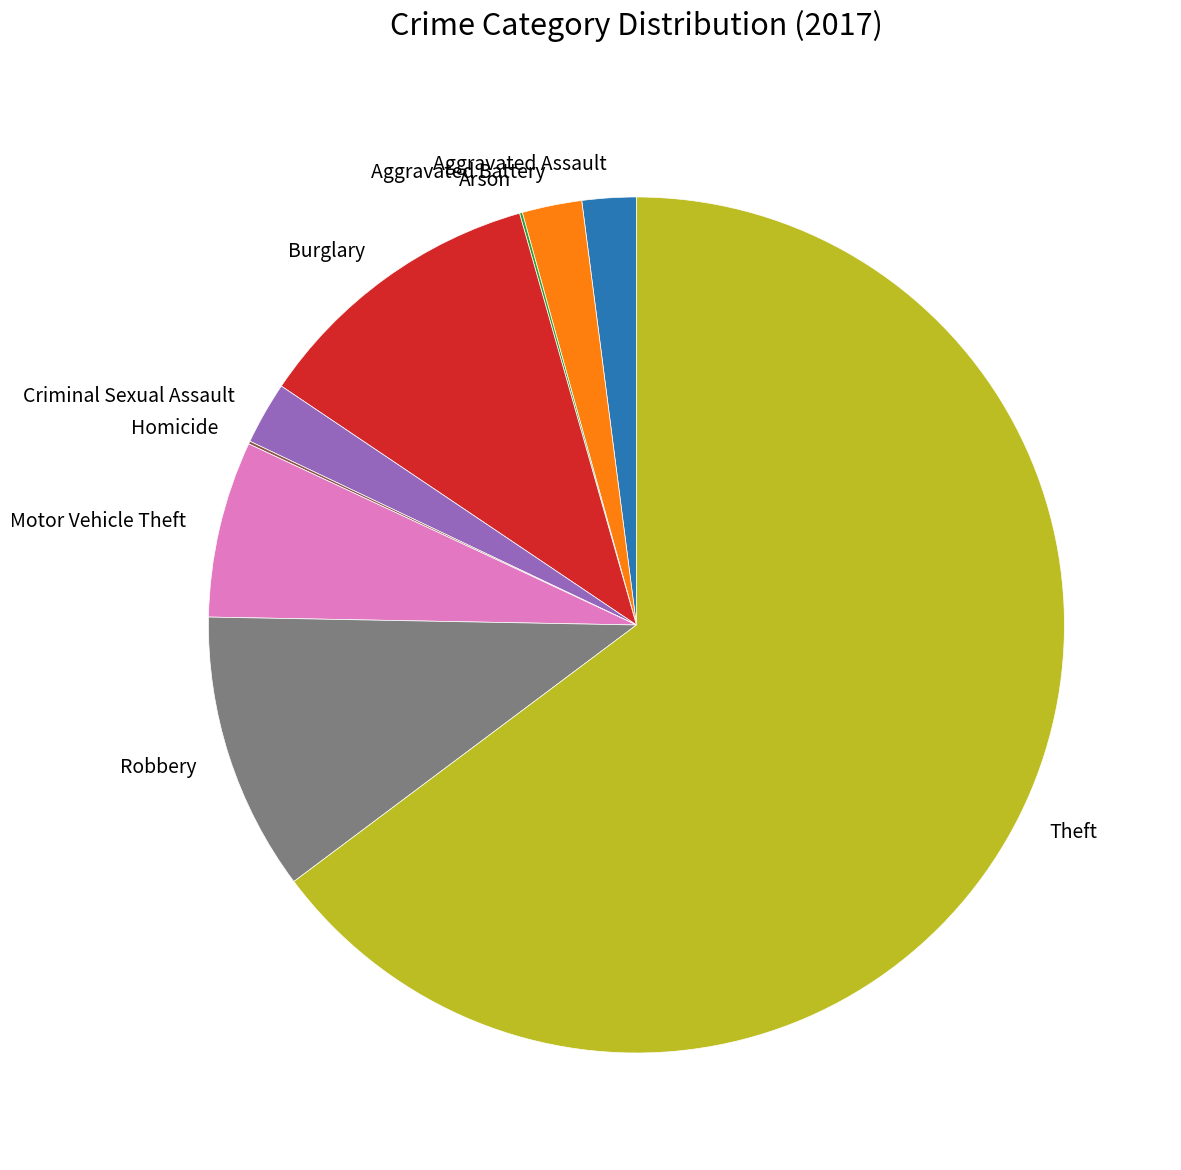

Is there a majority slice in this chart?

Yes